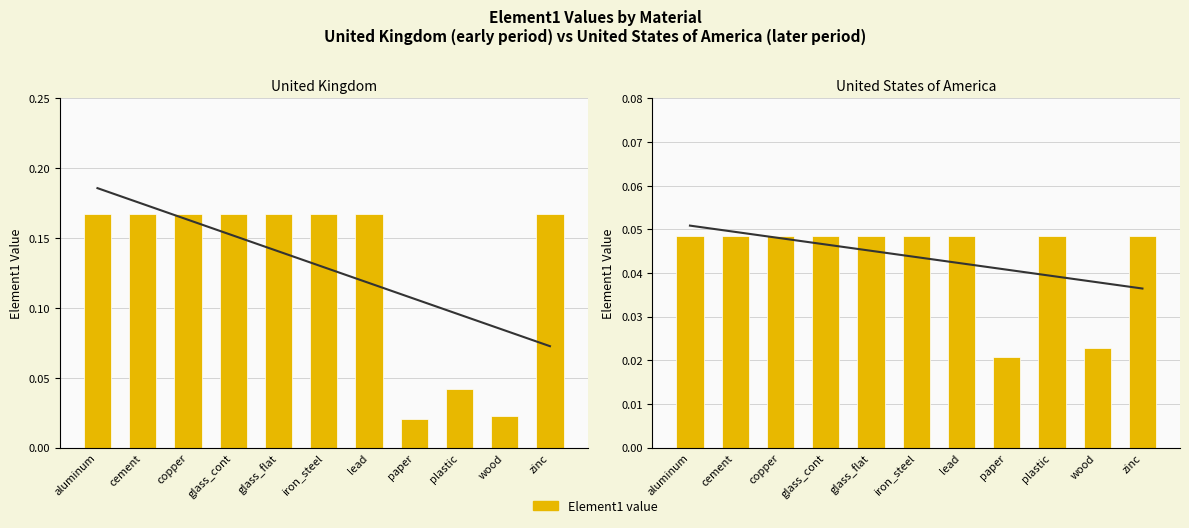

At how many categories does at least one series exceed 0?

11